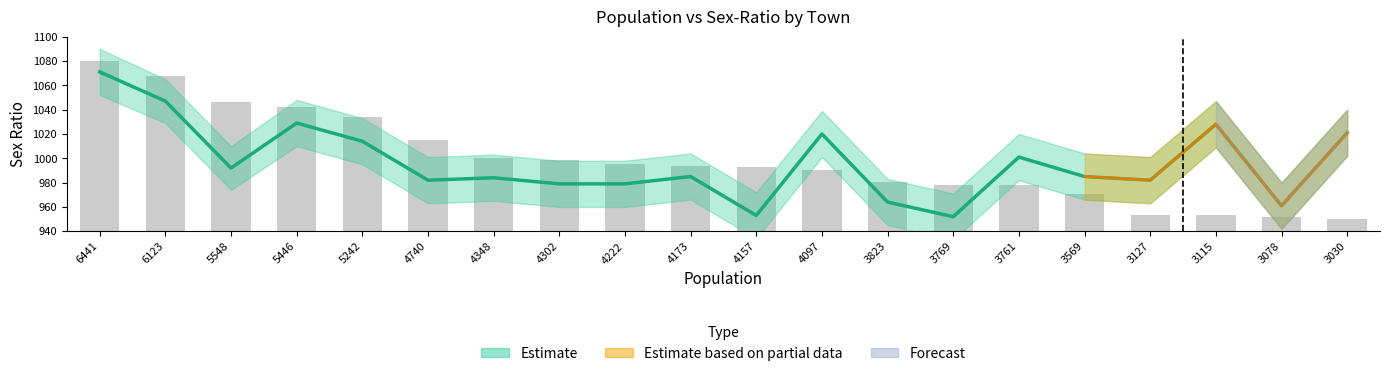

Reading left to right, extract all data points from this chart.

population: 1080.0	1067.9	1046.0	1042.1	1034.3	1015.2	1000.2	998.5	995.4	993.6	993.0	990.7	980.2	978.2	977.9	970.5	953.7	953.2	951.8	950.0
sex_ratio: 1071.0	1047.0	992.0	1029.0	1014.0	982.0	984.0	979.0	979.0	985.0	953.0	1020.0	964.0	952.0	1001.0	985.0	982.0	1028.0	961.0	1021.0